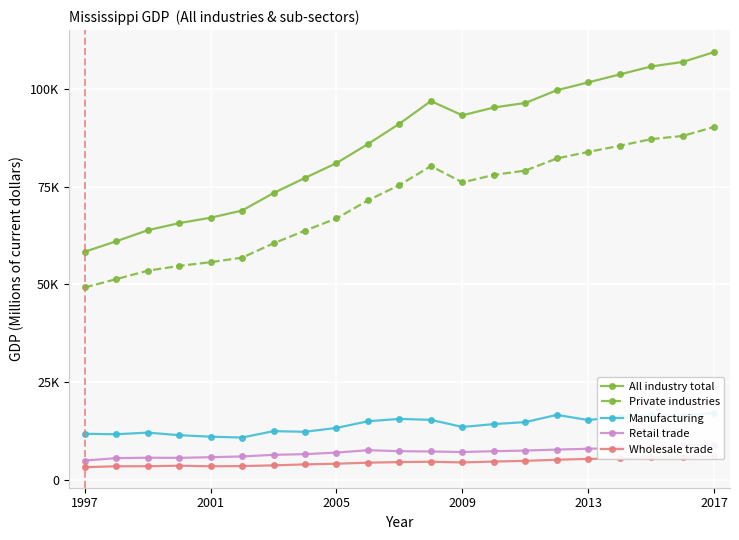

Is this an area chart (filled region under the line)?

No